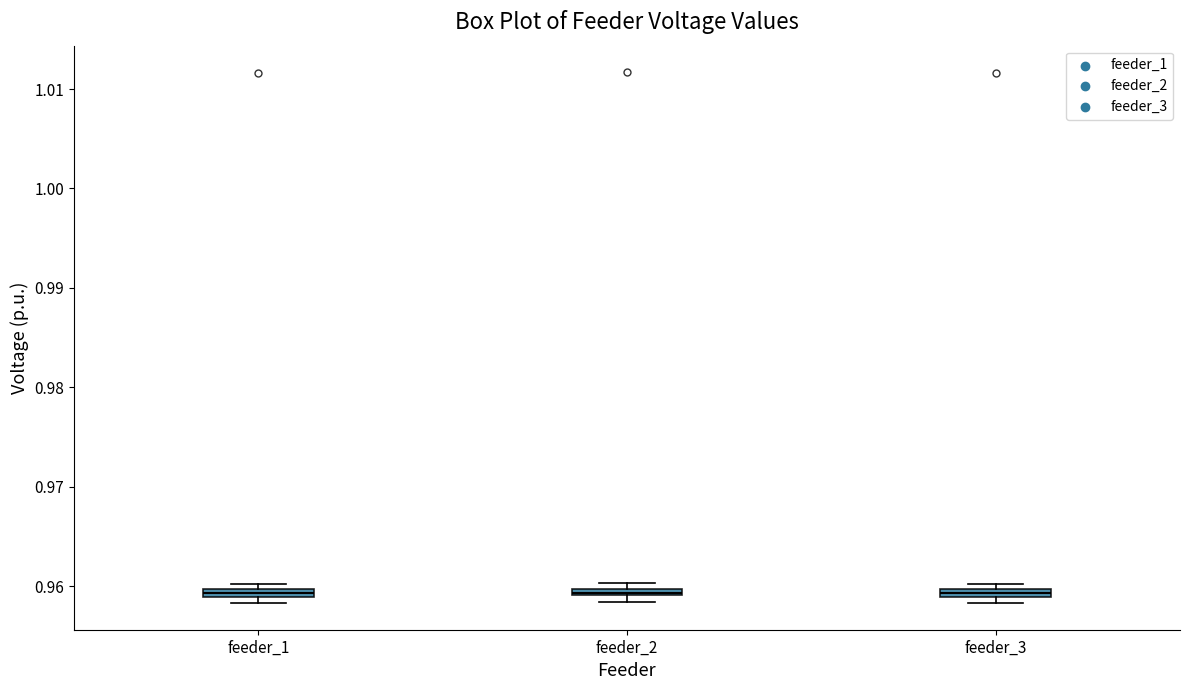

Where is the upper edge of the box for feeder_2 on the y-axis? The values are not printed on the chart, so give them approximately, as read against the axis.

0.960